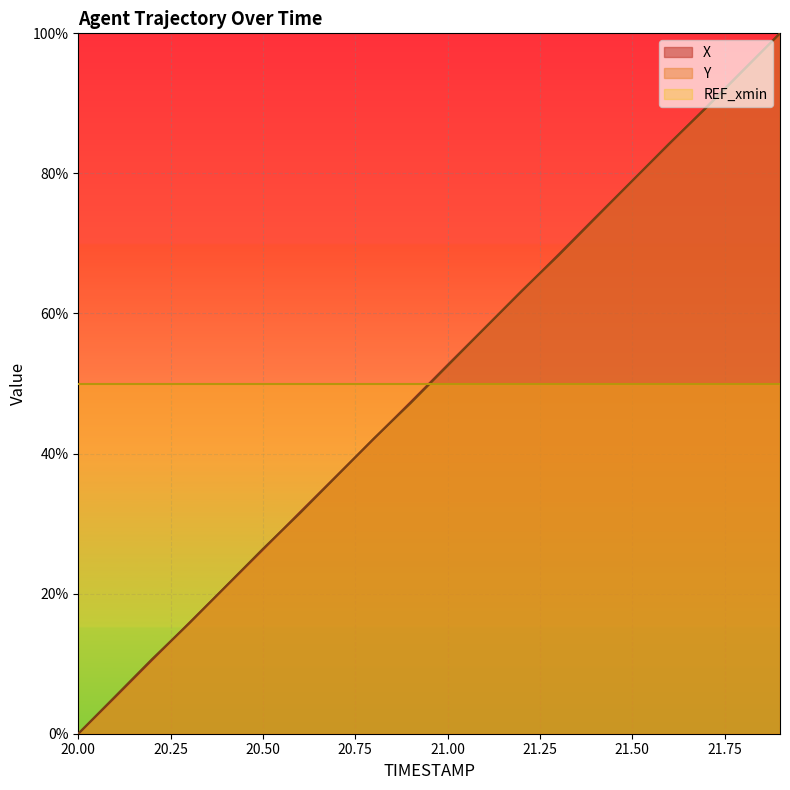

Does the chart display data point markers on the line(s)?

No